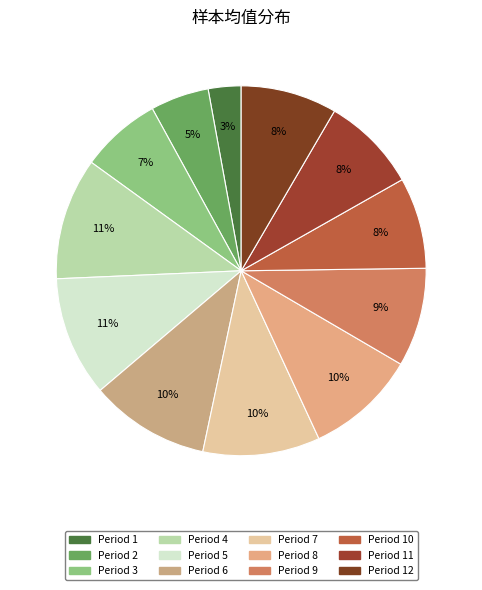

How many slices are in this pie chart?

12